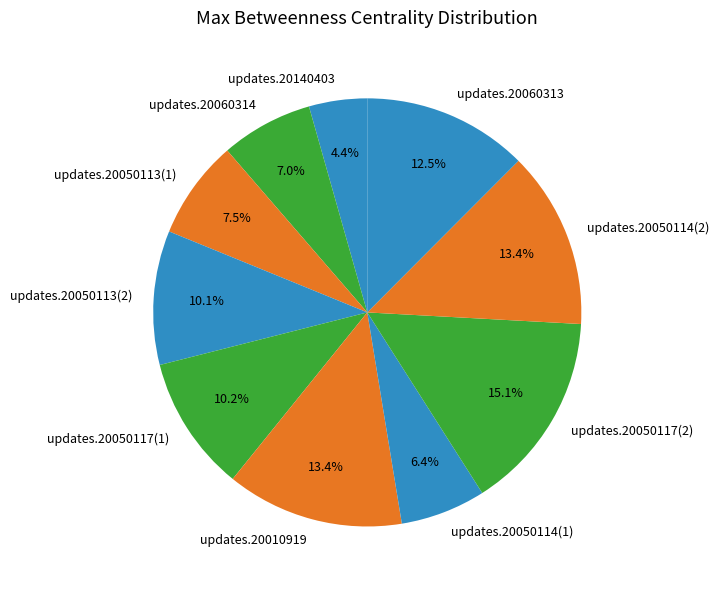

How much of the chart is everything except updates.20060313?

87.5%